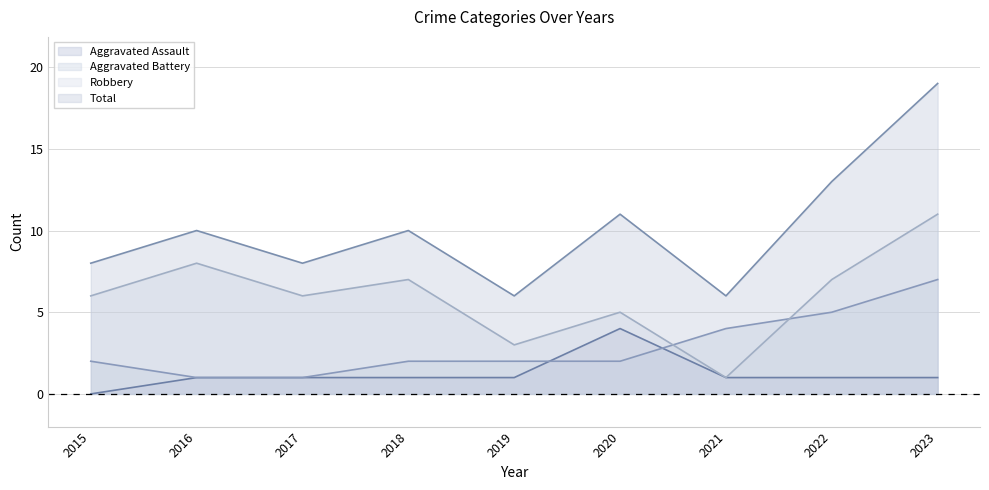

What are all the series names shown in the legend?

Aggravated Assault, Aggravated Battery, Robbery, Total